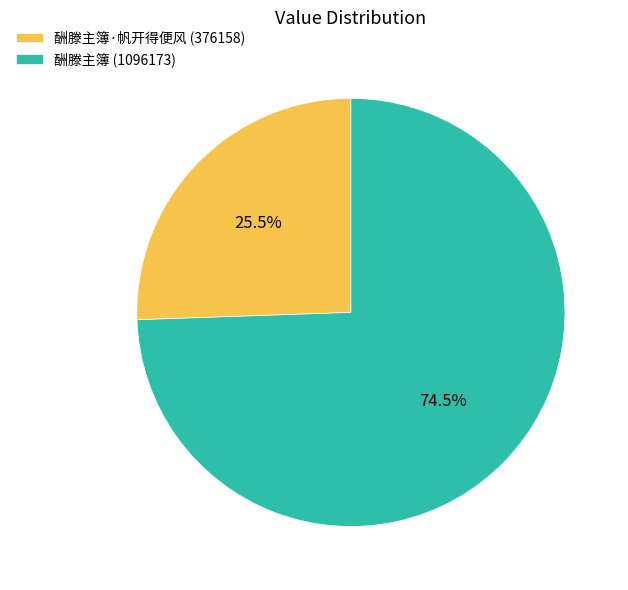

Combined, do 酬滕主簿·帆开得便风 (376158) and 酬滕主簿 (1096173) account for over 50%?

Yes